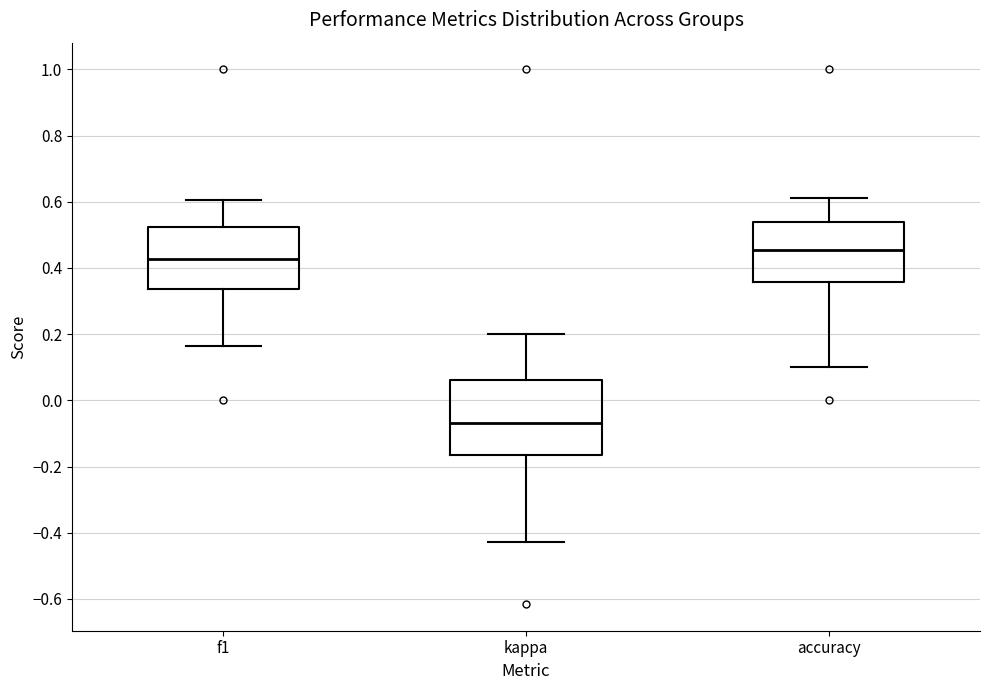

Comparing the boxes themselves (not the whiskers), which one is the tallest?

kappa